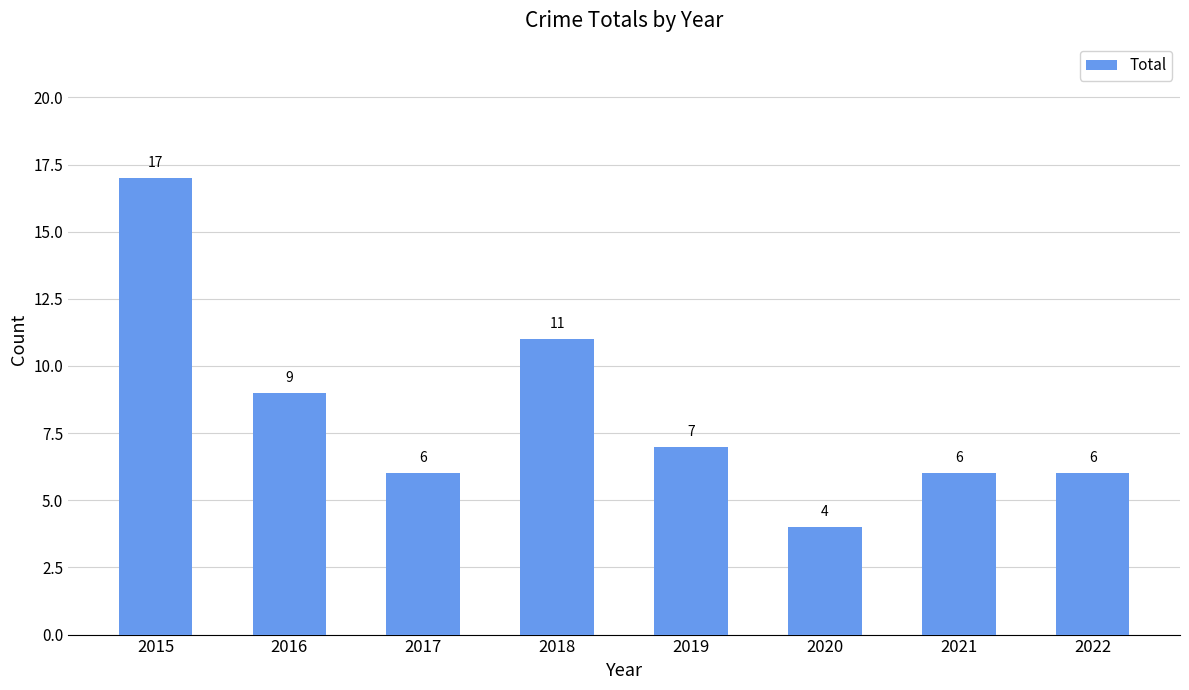

The value at 2016 is 4. True or false?

False